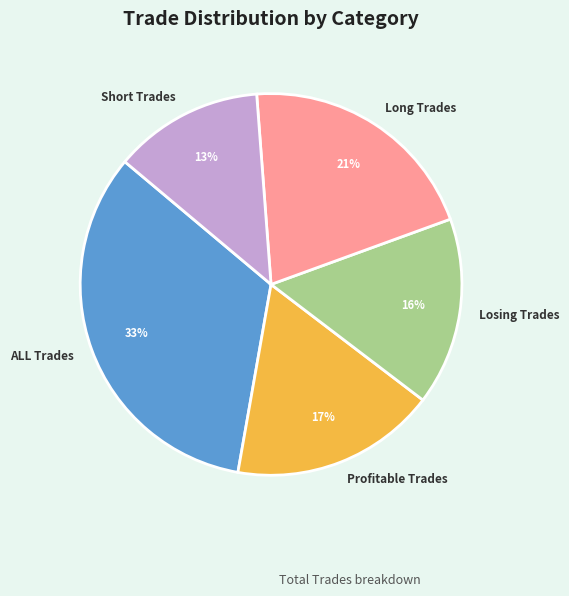

To the nearest percent, what is the combined percentage of ALL Trades and Losing Trades?

49%